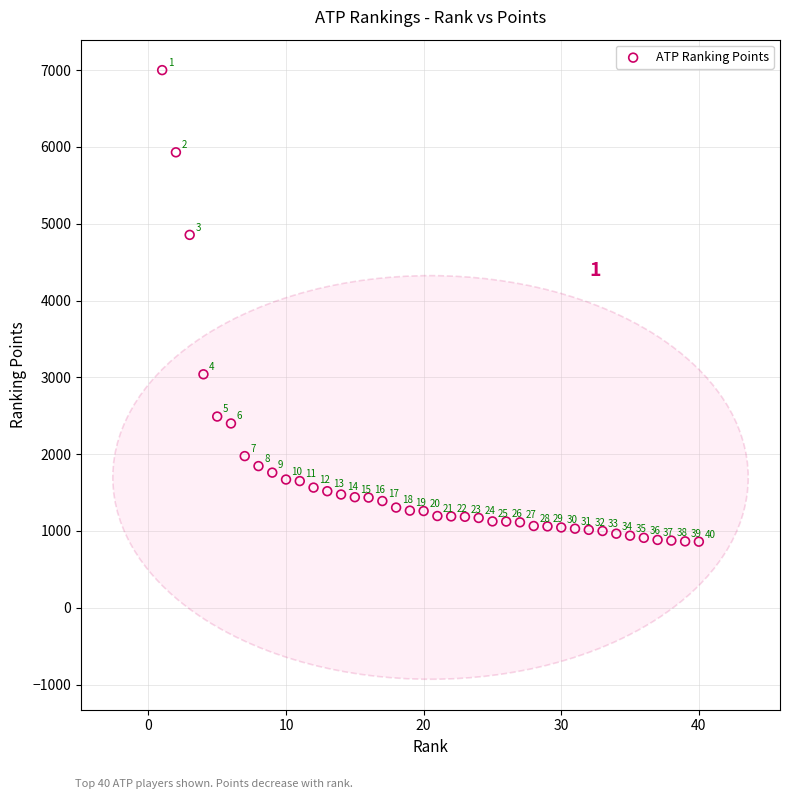

What is the range of X values (max minus min)?

39